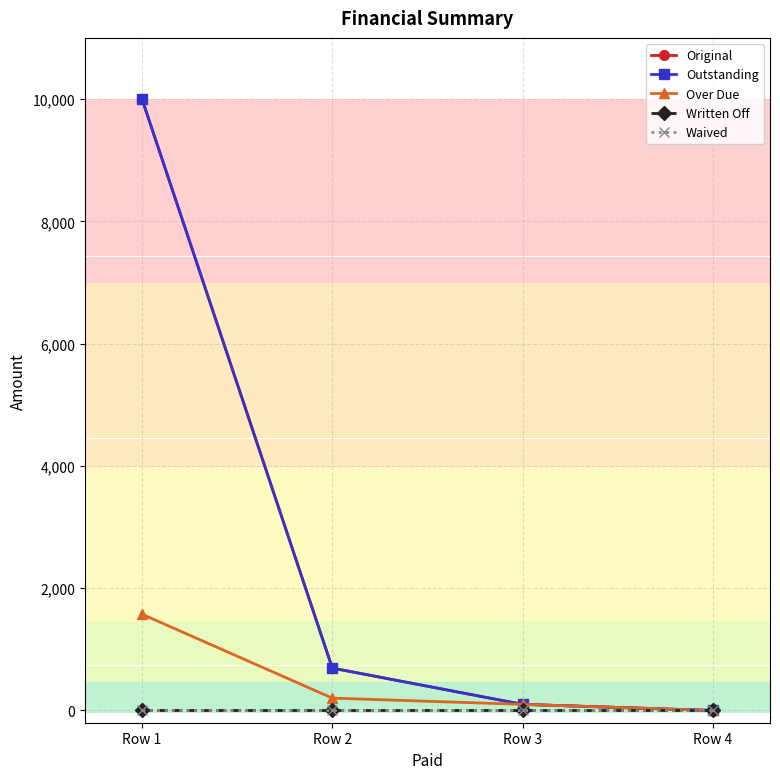

Is this an area chart (filled region under the line)?

No